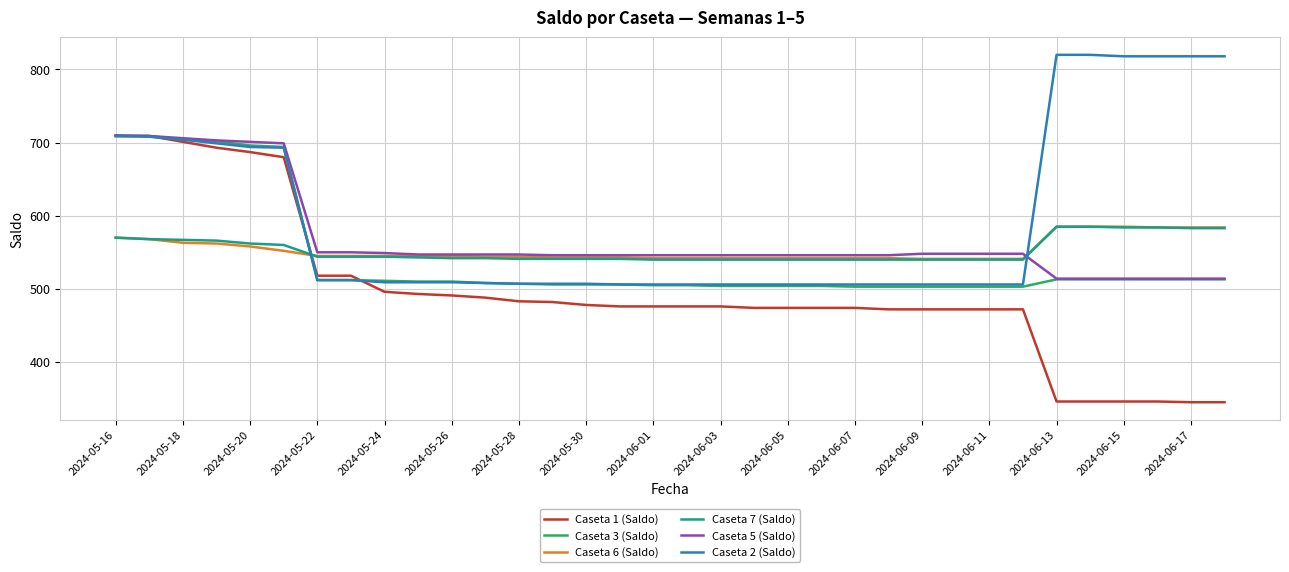

Which series has the largest total across all categories?

Caseta 2 (Saldo)